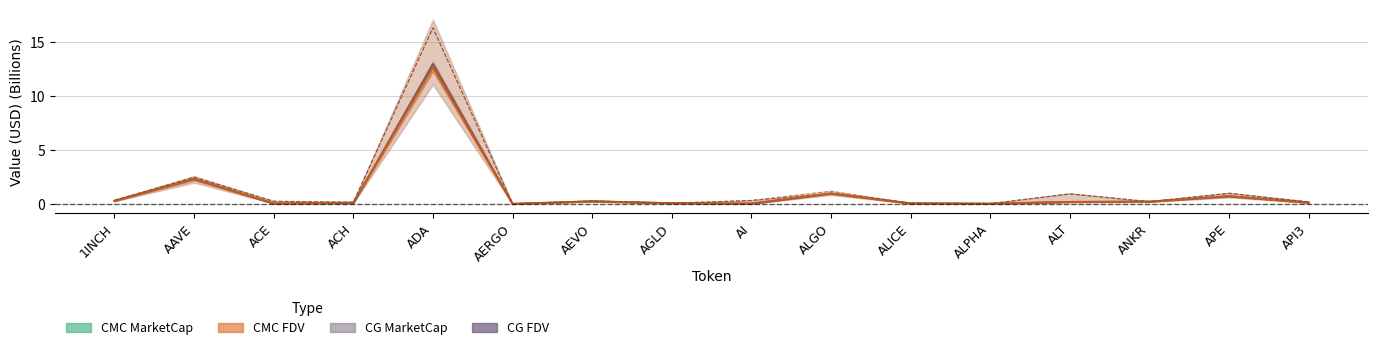

The CMC MarketCap series shows 2.3 at AAVE. True or false?

True